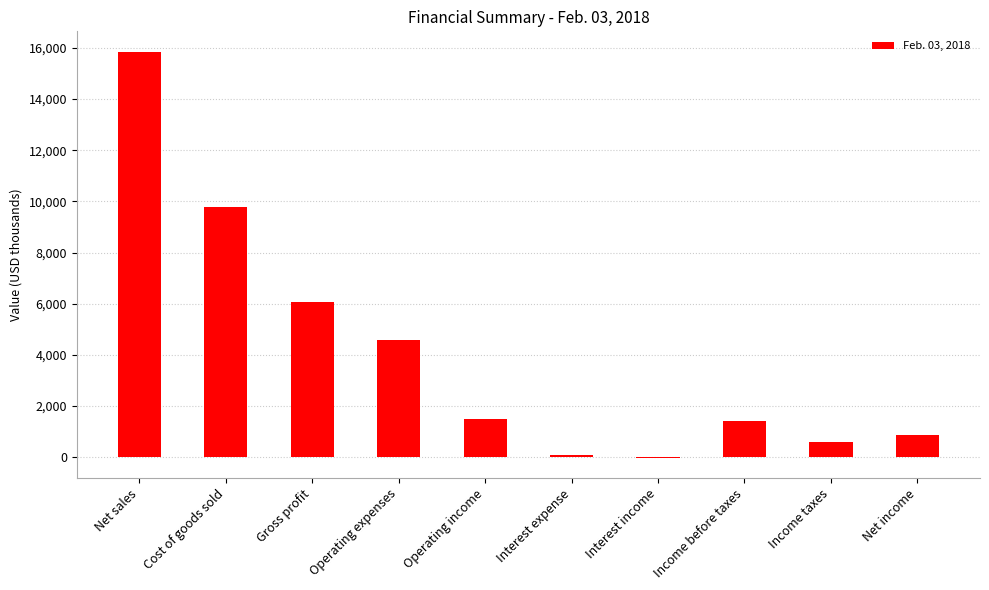

What is the change in value from Operating income to Income taxes?

-903